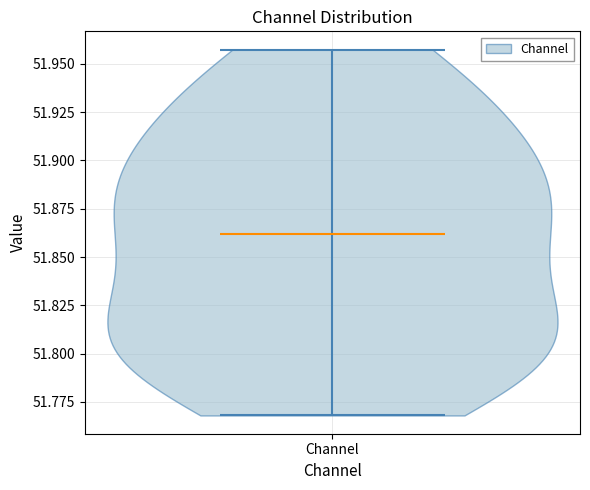

Where does the median line of the violin for Channel sit on the y-axis? The values are not printed on the chart, so give them approximately, as read against the axis.

51.860